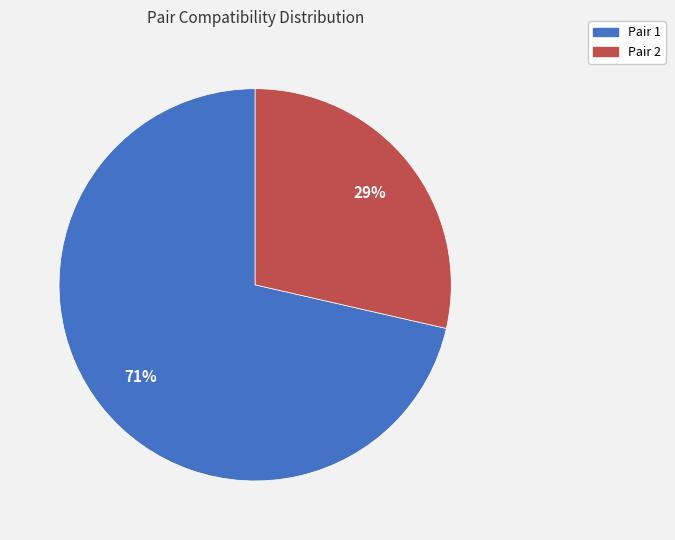

Approximately how many times larger is the value at Pair 2 compared to Pair 1?

0.4